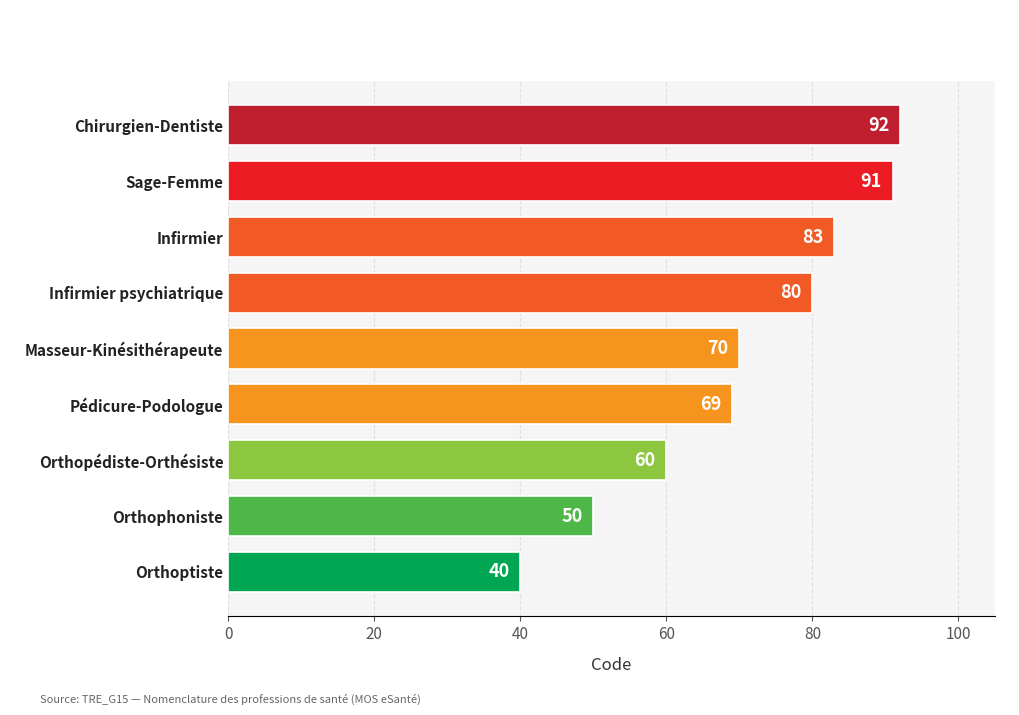

What is the smallest value displayed?

40